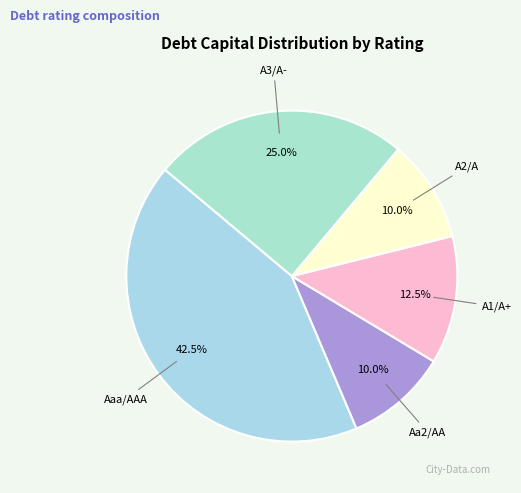

True or false: A2/A accounts for 1% of the total.

False